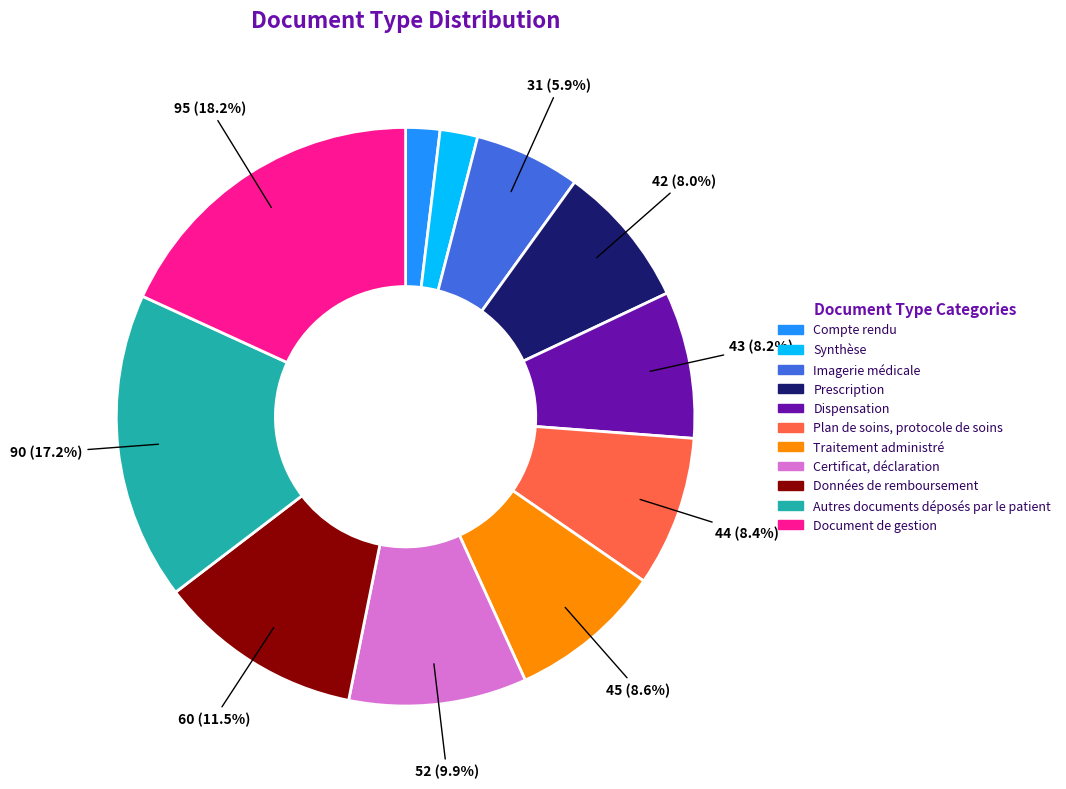

Is Traitement administré the majority of the pie?

No